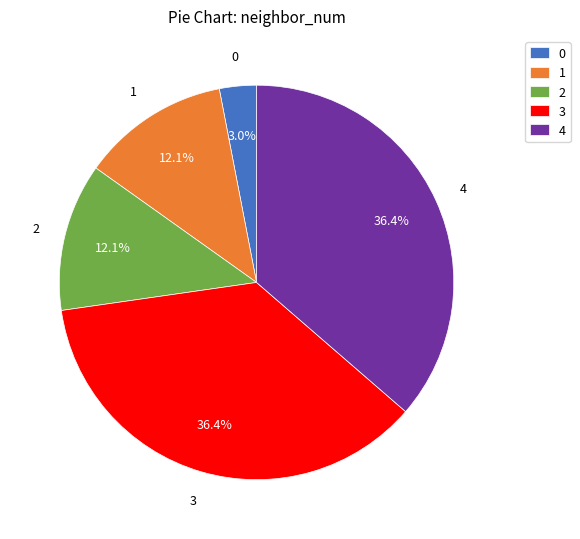

To the nearest percent, what is the difference between the 2 and 0 slice percentages?

9%